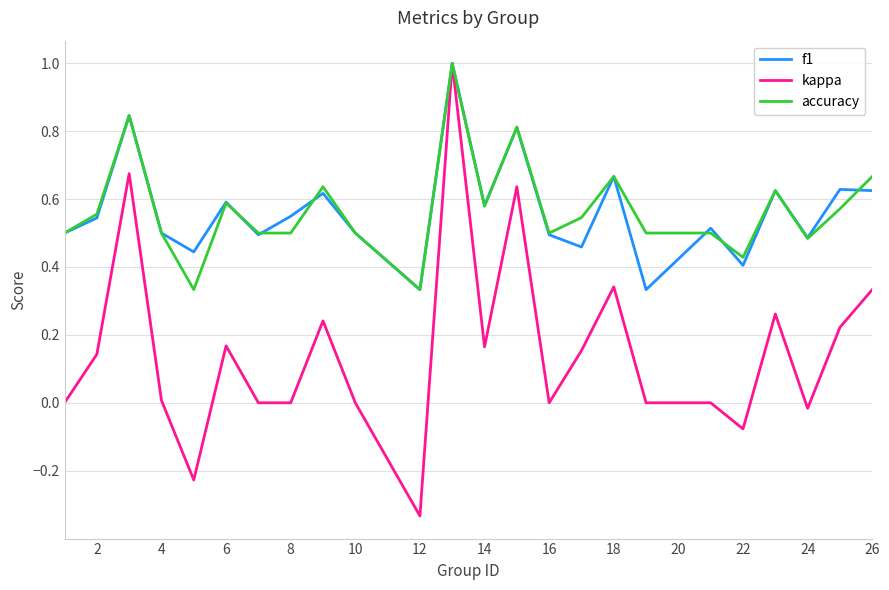

What is the highest value of the f1 series?

1.0